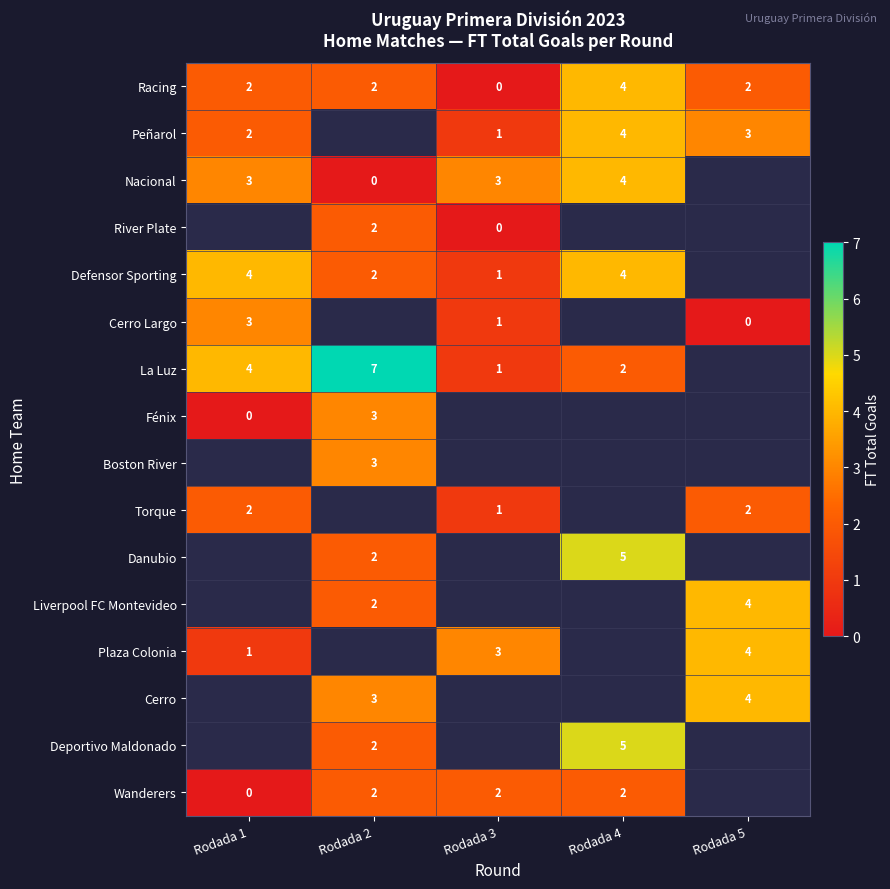

What is the sum of the Wanderers values at Rodada 4 and Rodada 2?

4